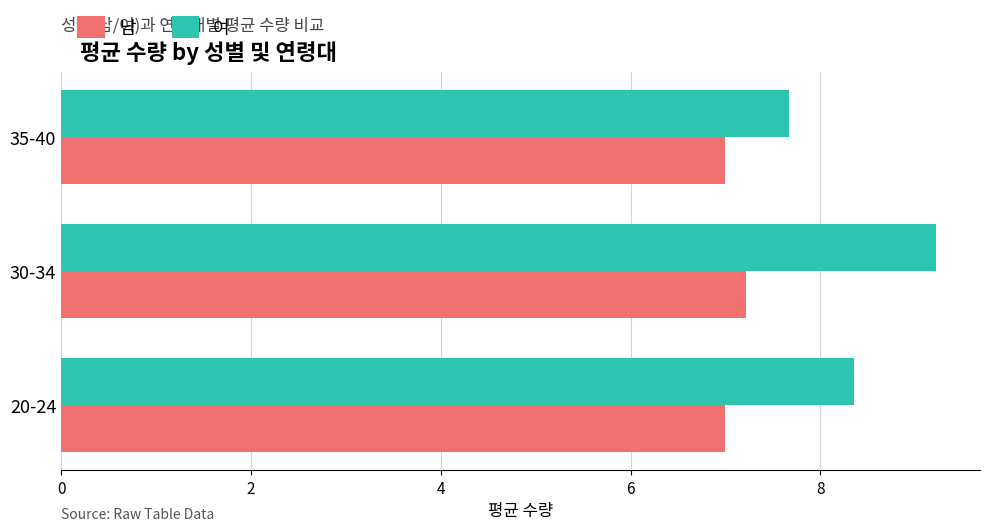

Rank the series at 35-40 from highest to lowest value.

여, 남